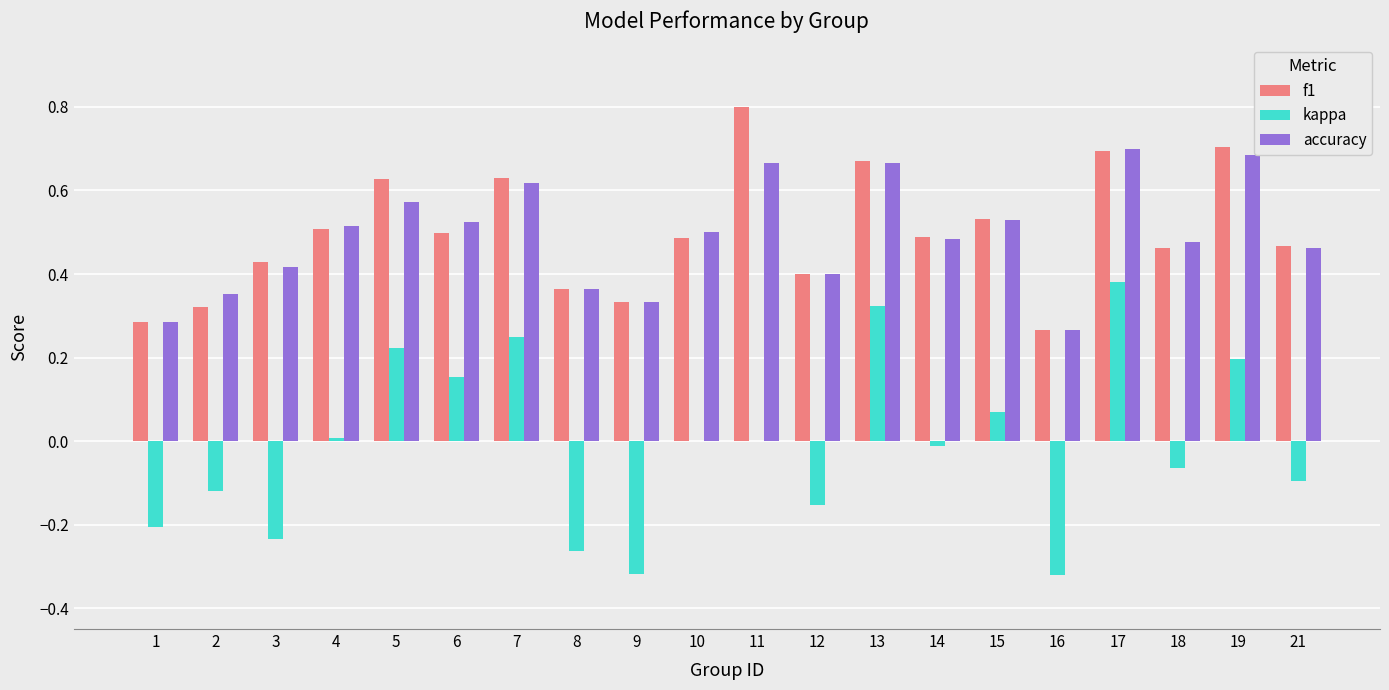

What is the greatest value displayed?

0.8